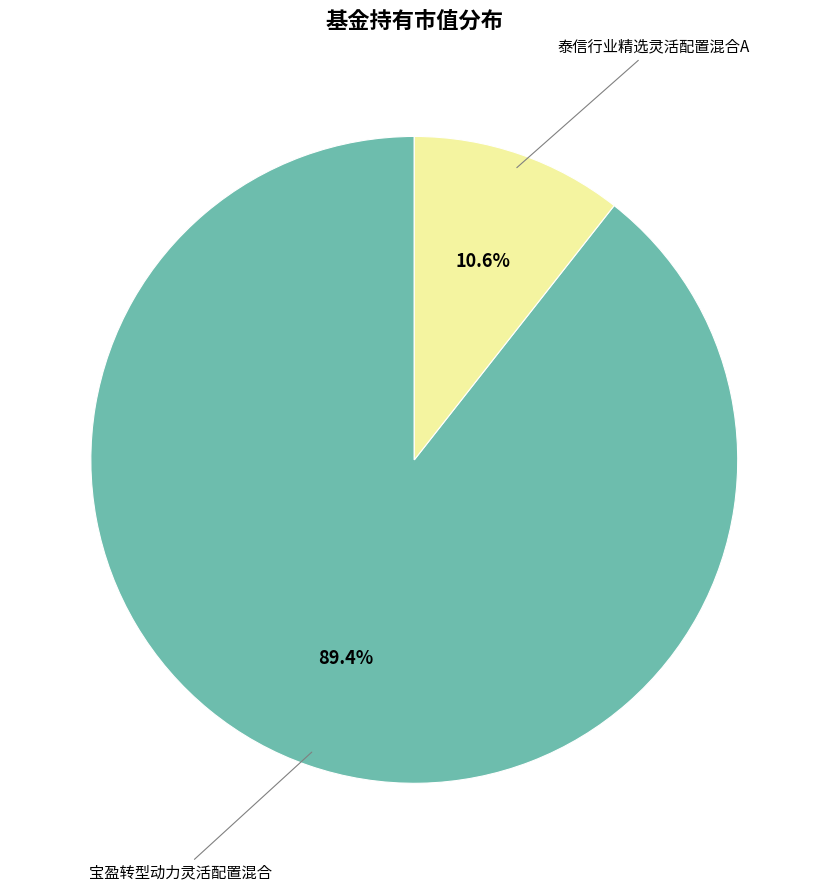

Is there any slice that represents more than half of the pie?

Yes